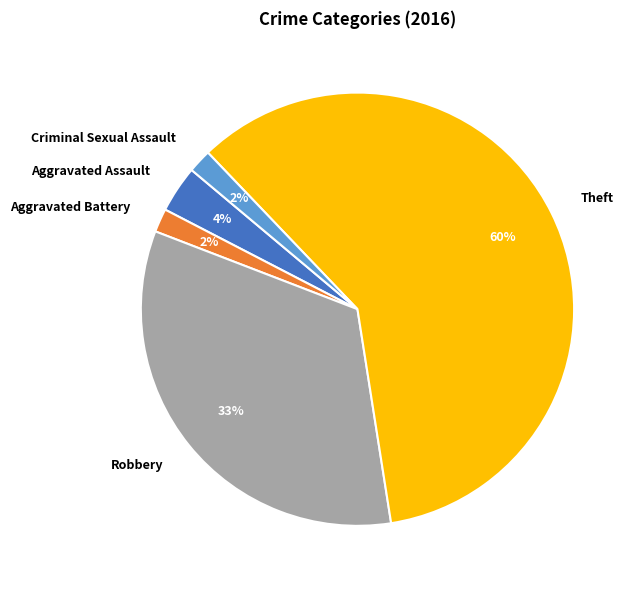

True or false: Robbery accounts for 33% of the total.

True